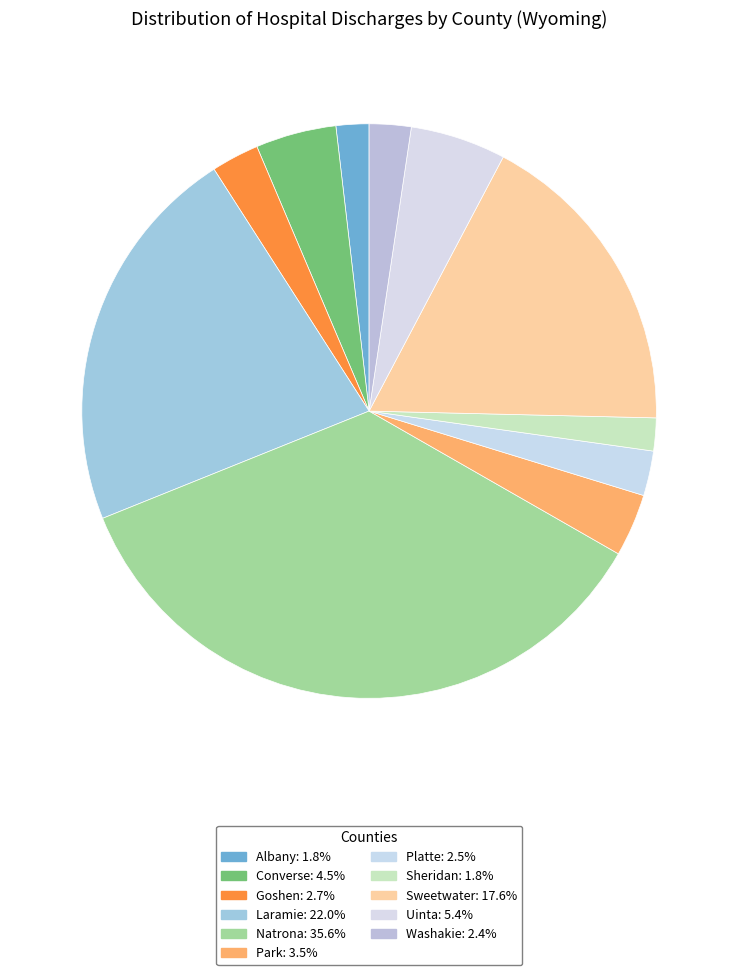

To the nearest percent, what percentage of the pie is Converse?

5%